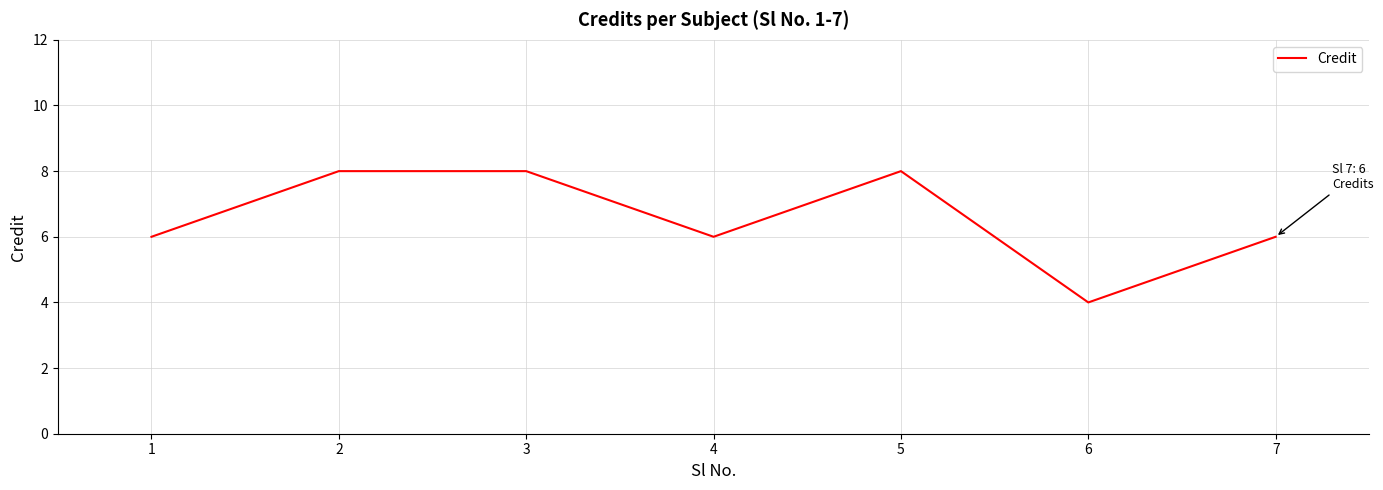

Which has a higher value, 7 or 3?

3